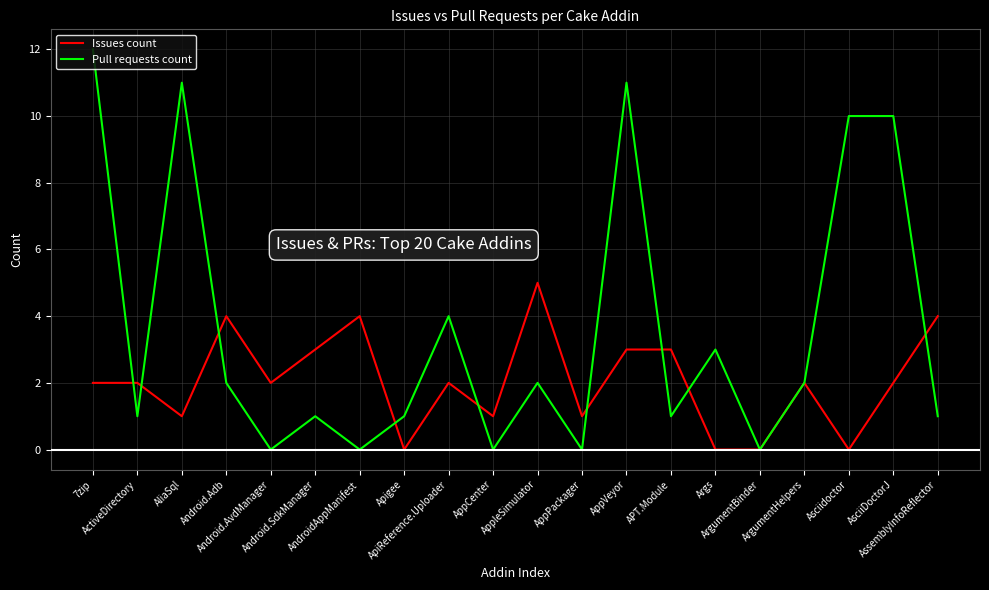

What is the maximum value for Issues count?

5